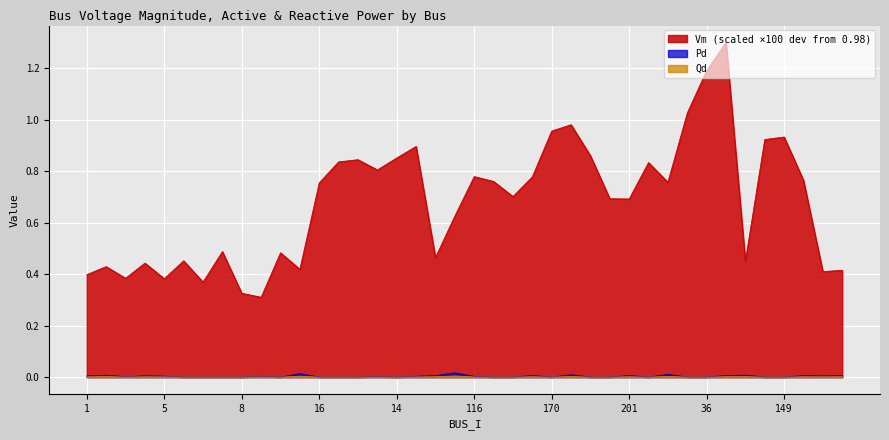

What is the maximum value for Vm?

1.3